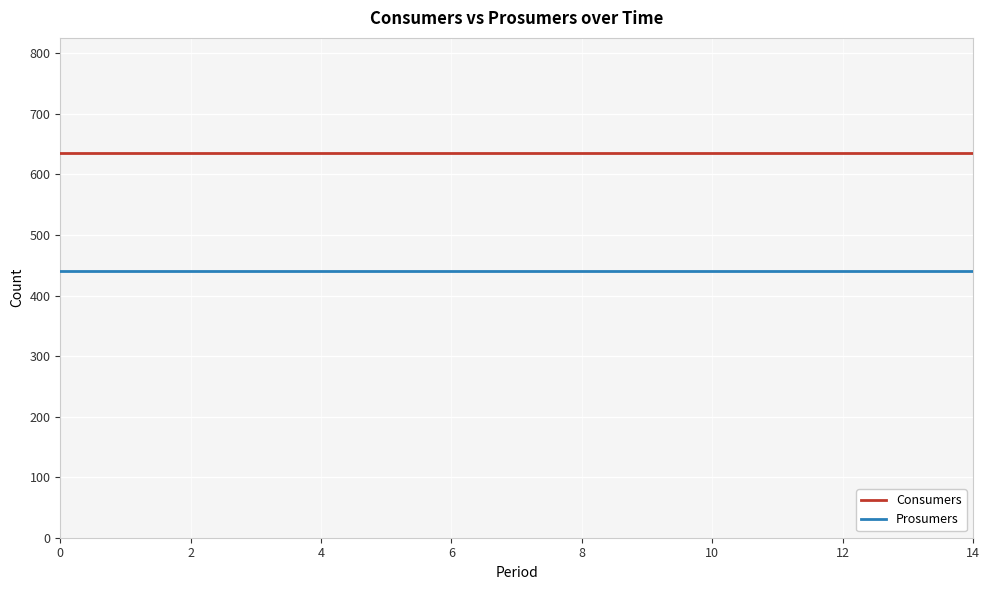

Which series has the largest total across all categories?

Consumers